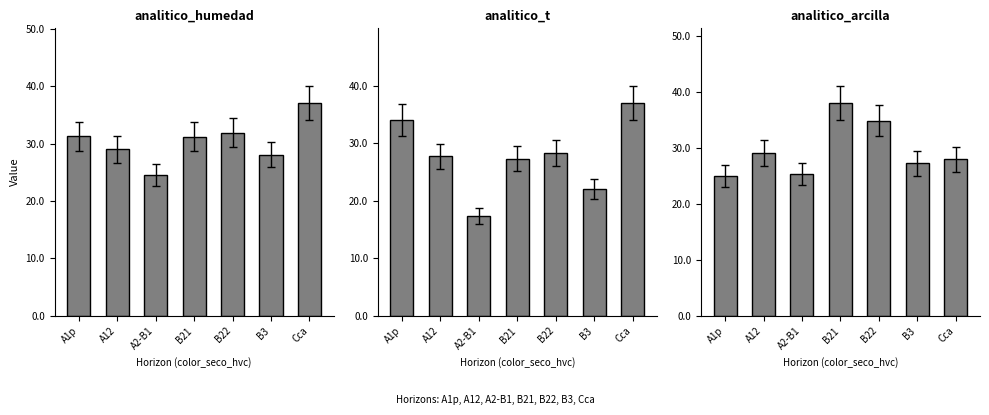

The value of analitico_humedad at A12 is 8.2. True or false?

False